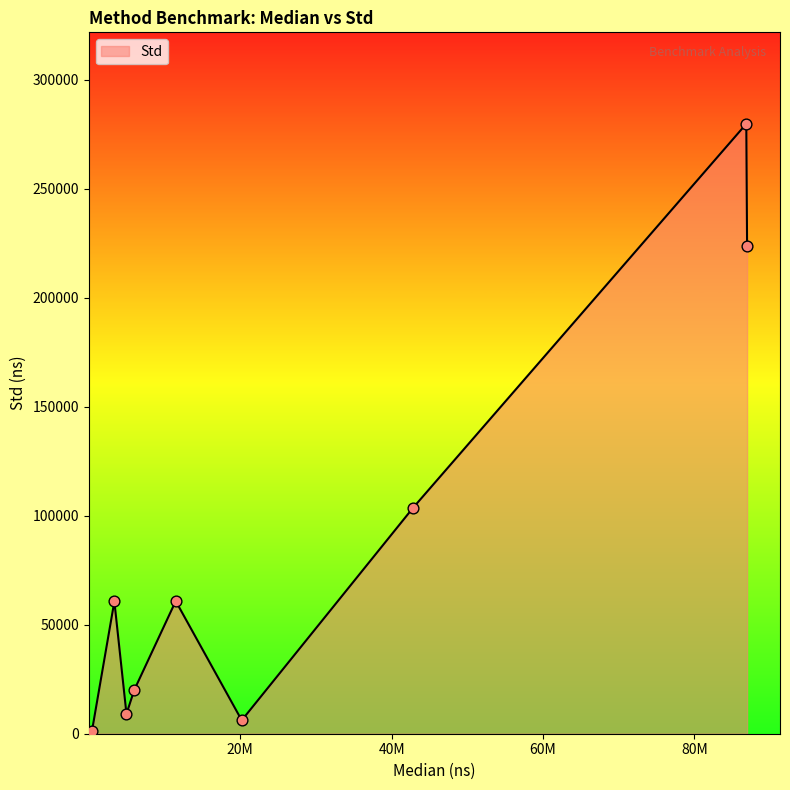

What is the difference between the maximum and minimum values?

279799.1